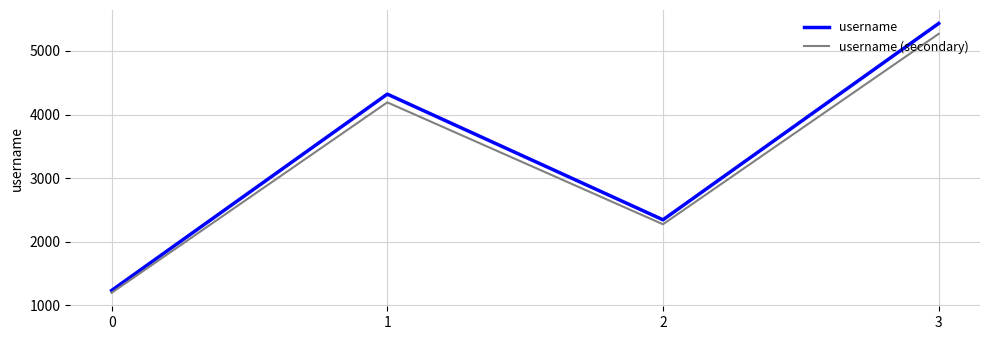

What is the greatest value displayed?

5432.0